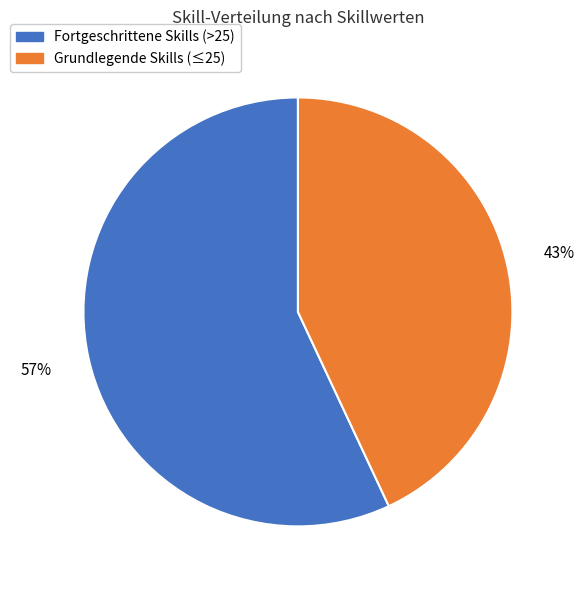

To the nearest percent, what is the average slice percentage?

50%